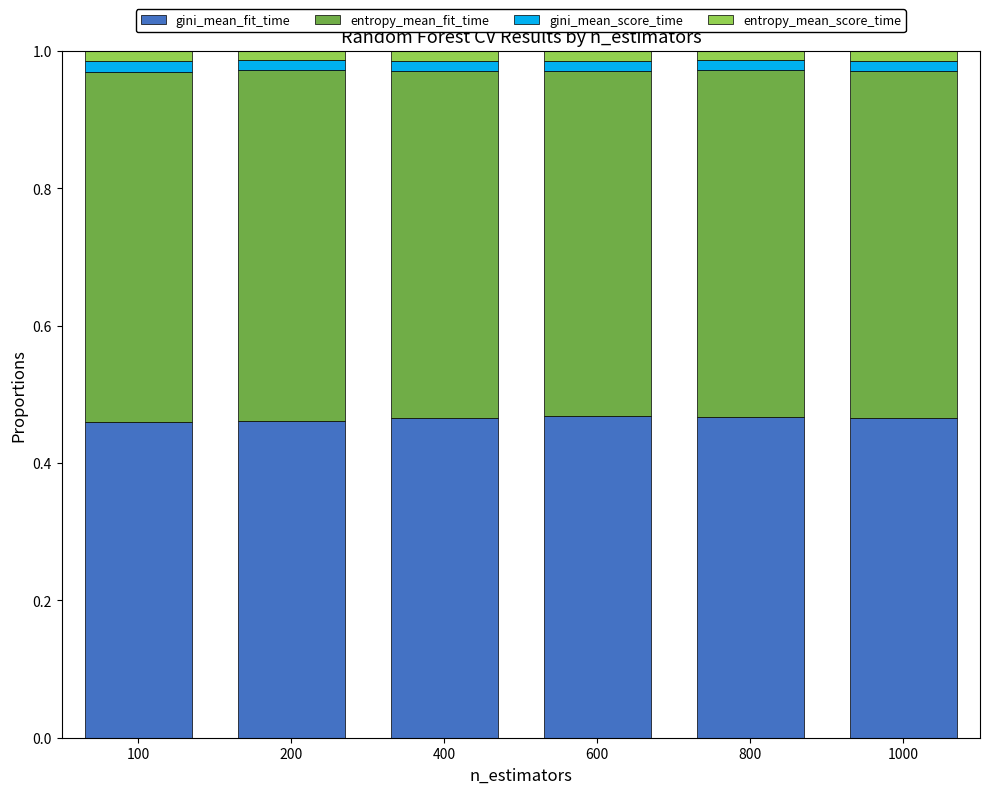

What is the sum of all gini_mean_fit_time values?

2.8